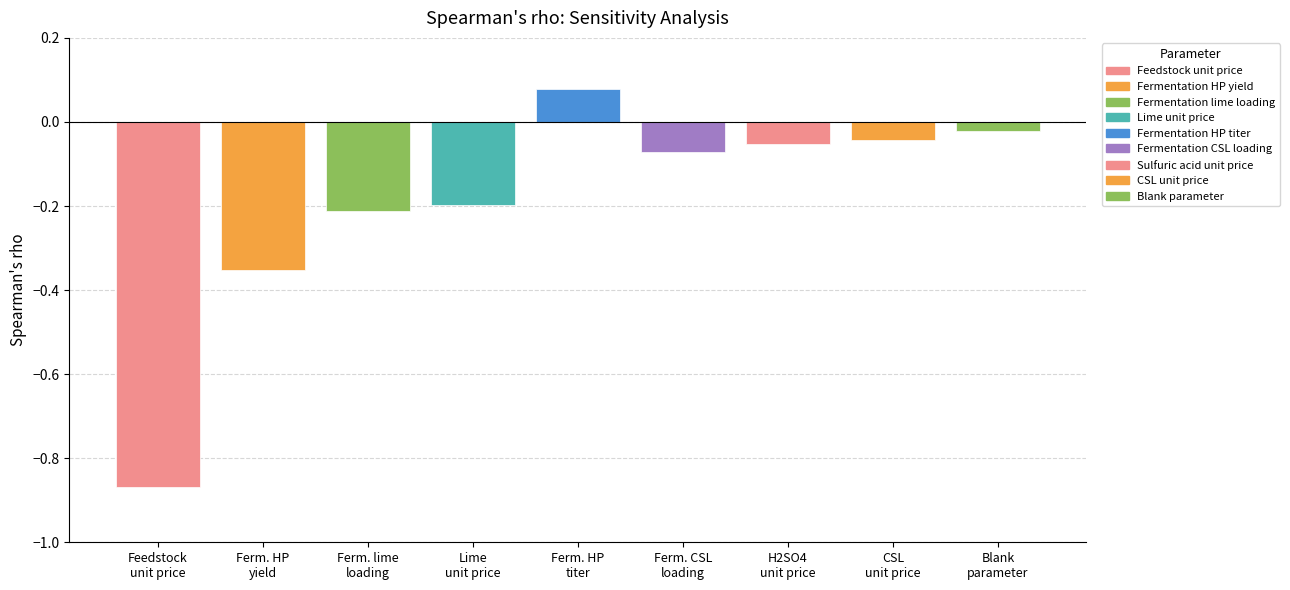

How many bars are there in total?

9